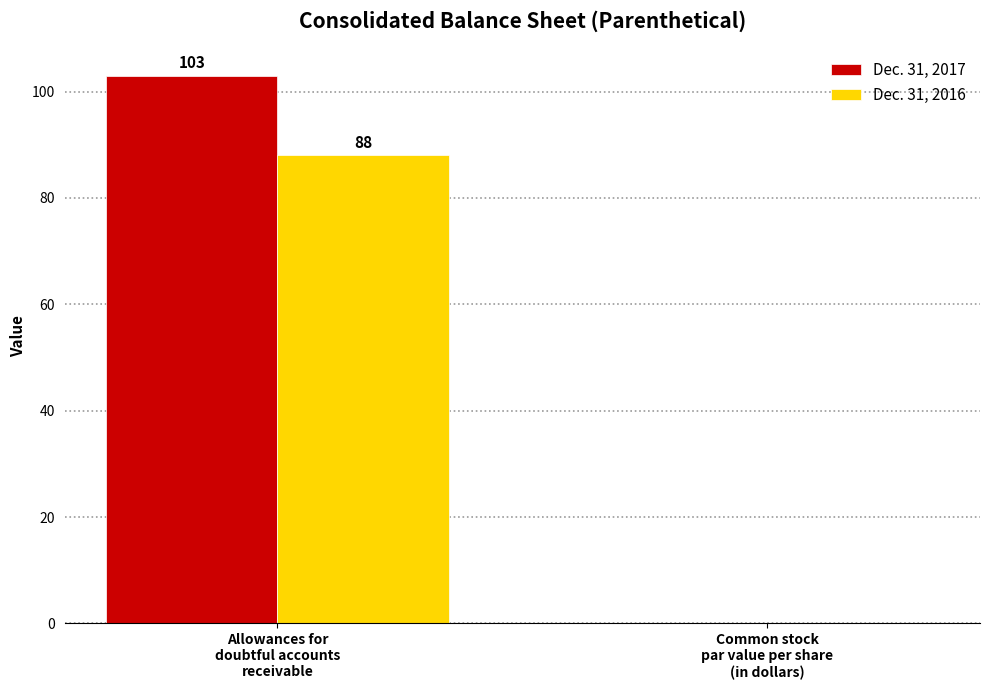

What are all the series names shown in the legend?

Dec. 31, 2017, Dec. 31, 2016